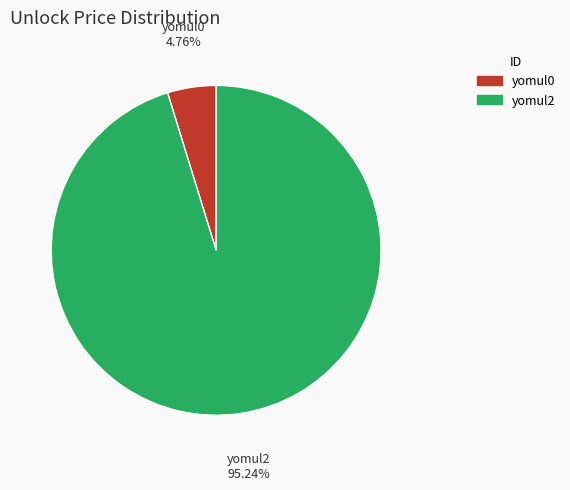

How many segments does this pie chart have?

2